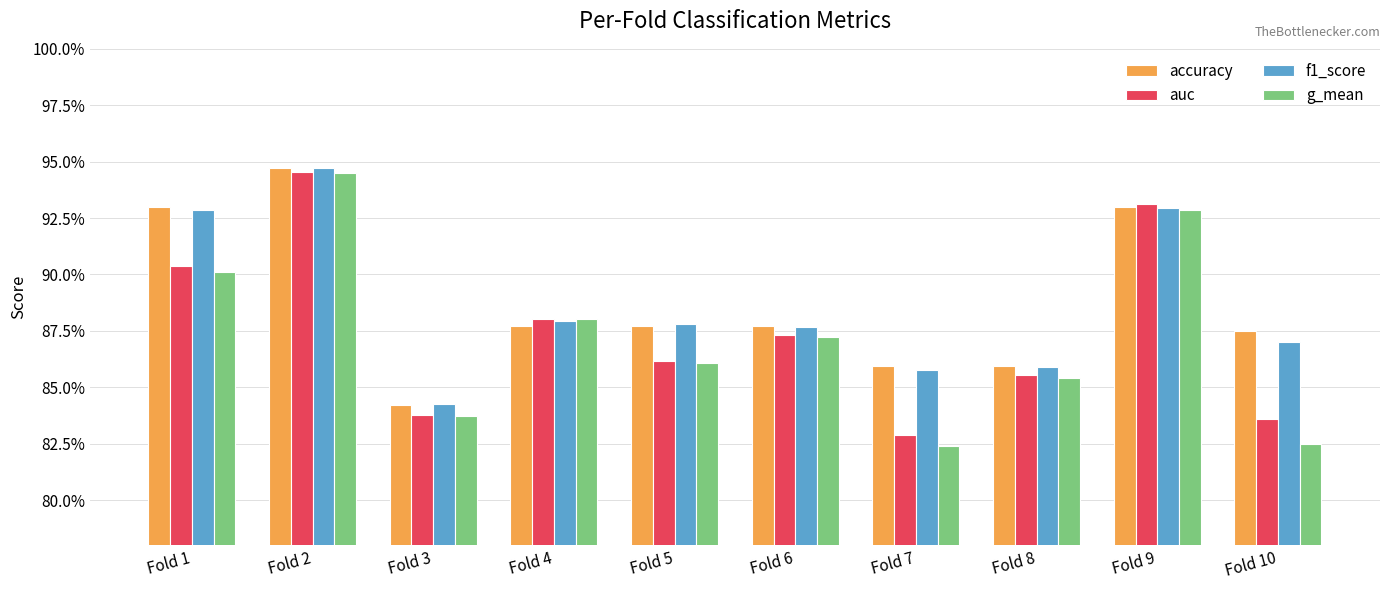

Which label corresponds to the smallest value in the chart?

Fold 7